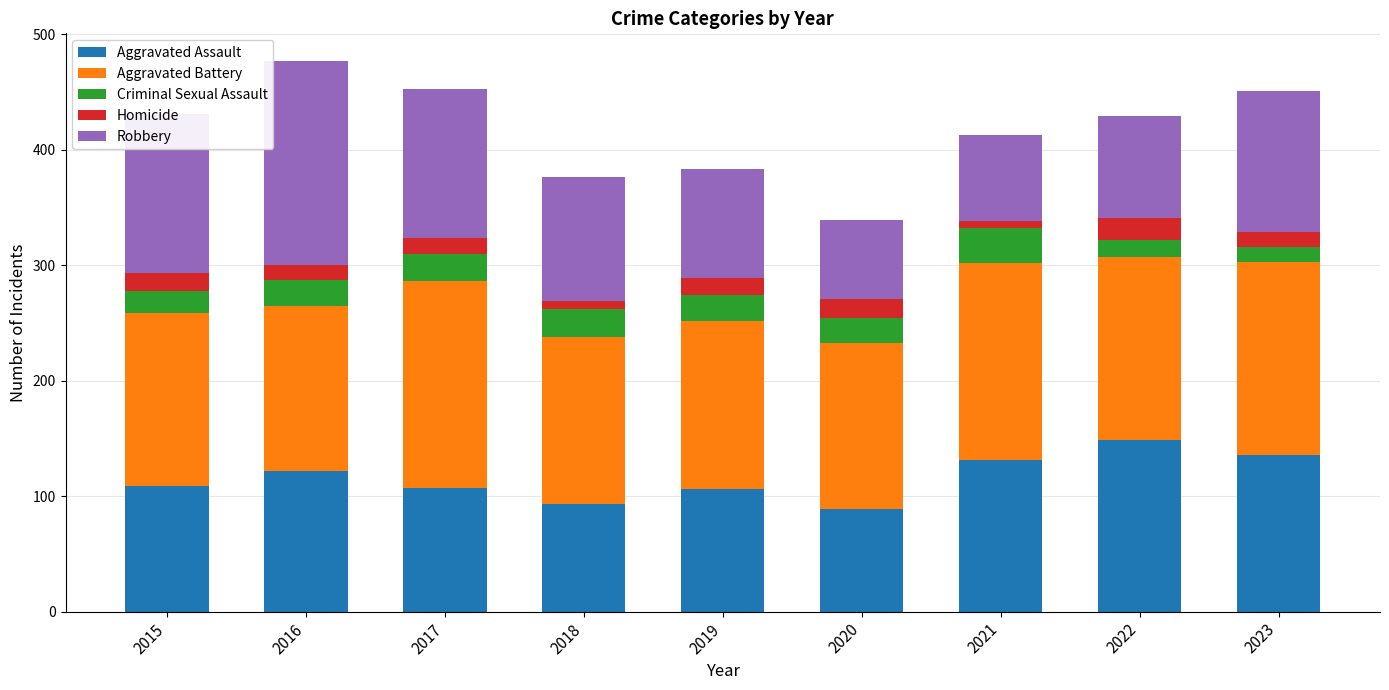

At which label does Aggravated Assault reach its peak?

2022